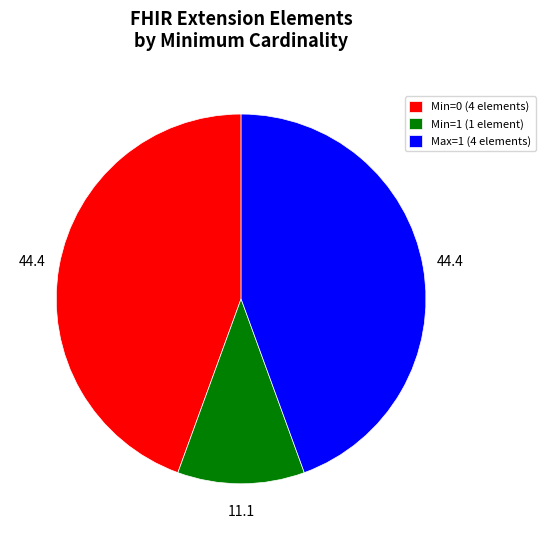

What is the smallest slice in the pie chart?

Min=1 (1 element)